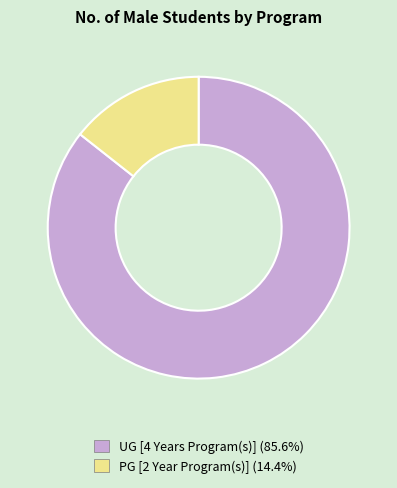

Is it true that PG [2 Year Program(s)] is 14% of the pie?

True